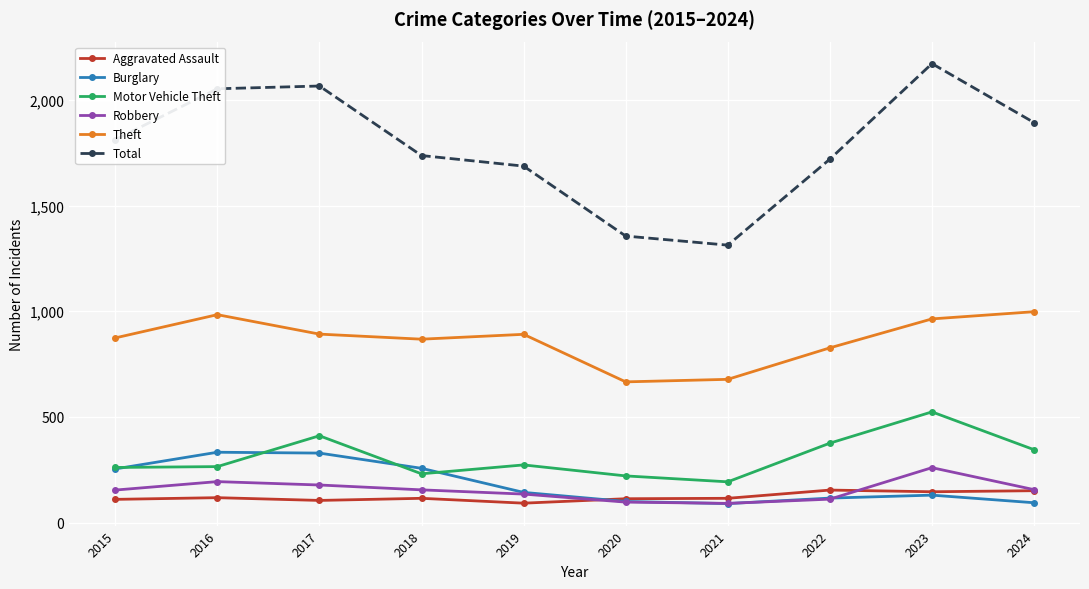

Which series has the widest spread of values?

Total